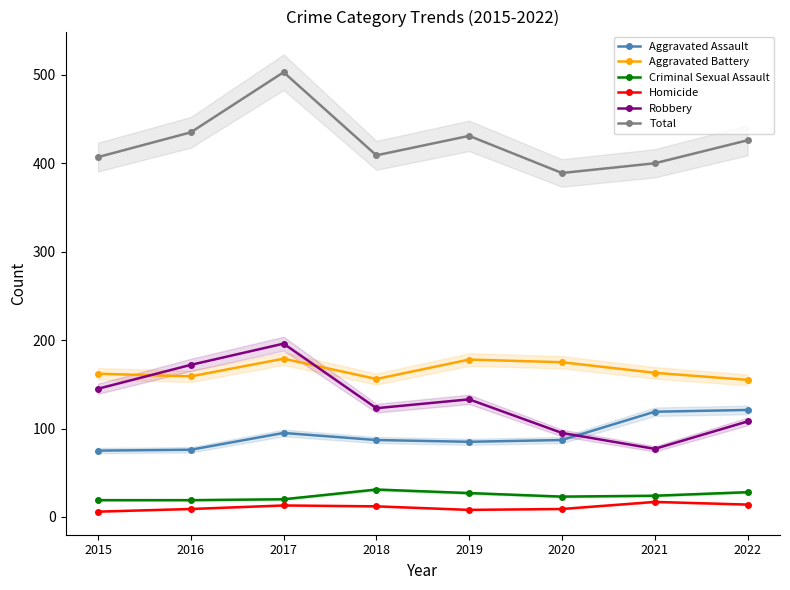

What is the total value across all series at 2020?

778